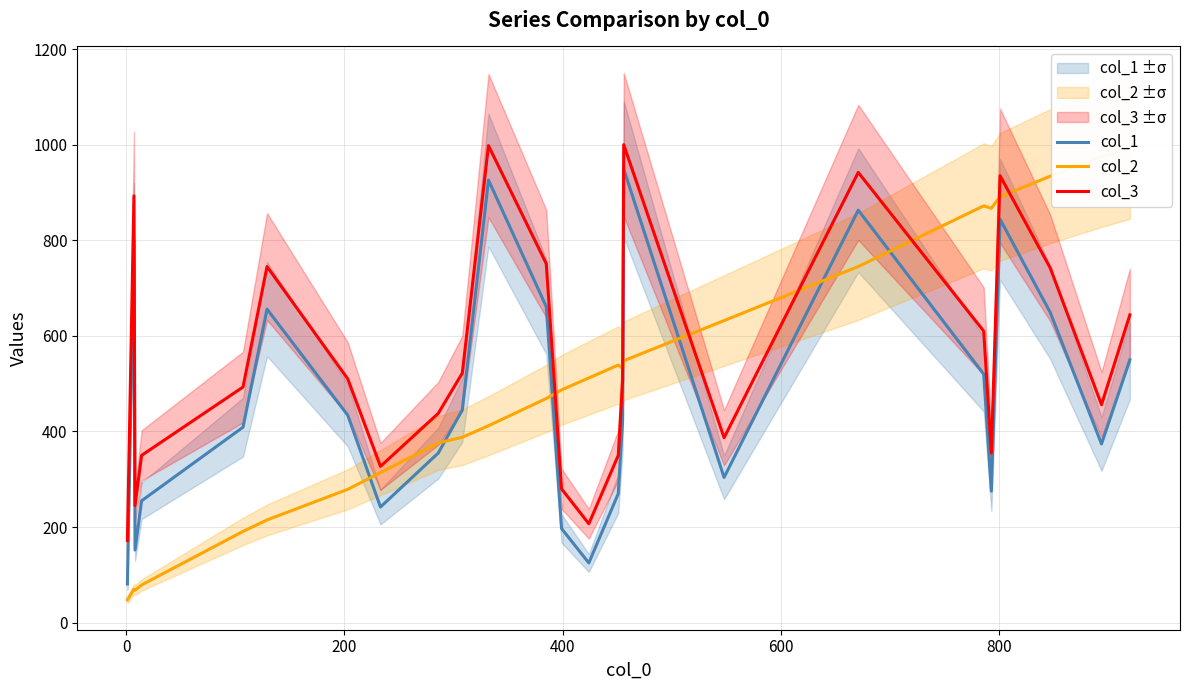

True or false: col_3 and col_1 cross at least once.

False